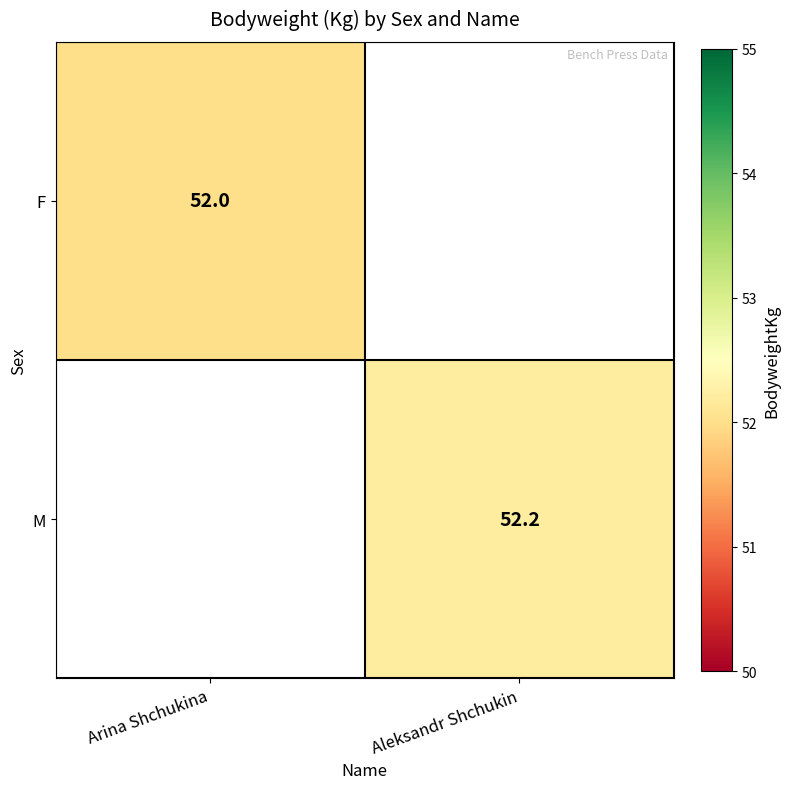

Is the value of M at Arina Shchukina greater than the value of F at Aleksandr Shchukin?

No